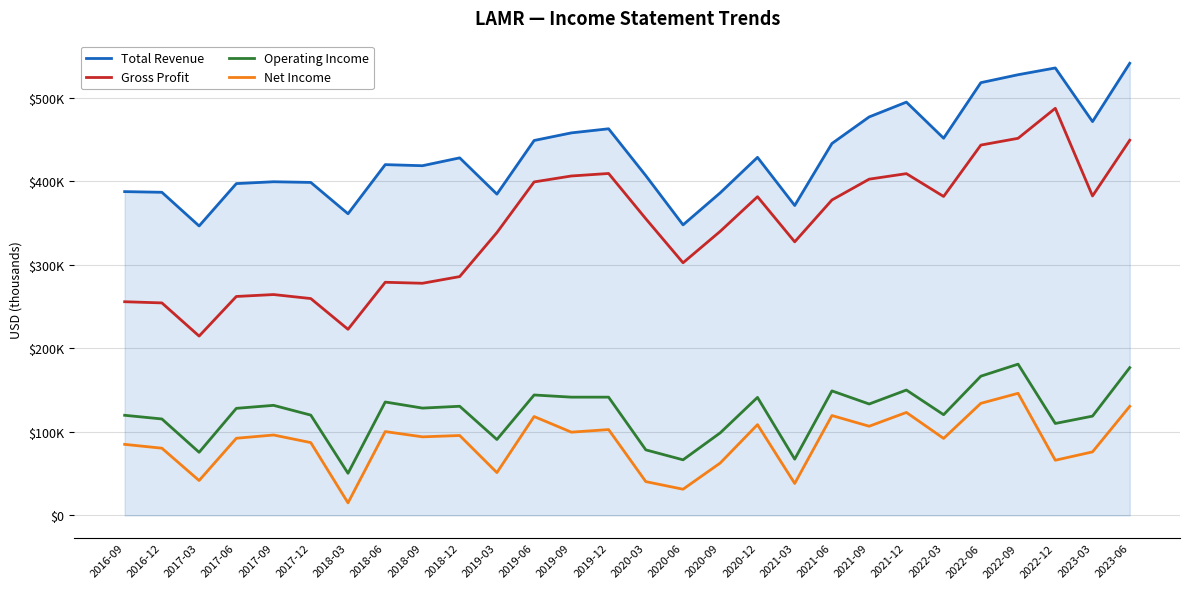

The Total Revenue series shows 155536 at 2023-03. True or false?

False